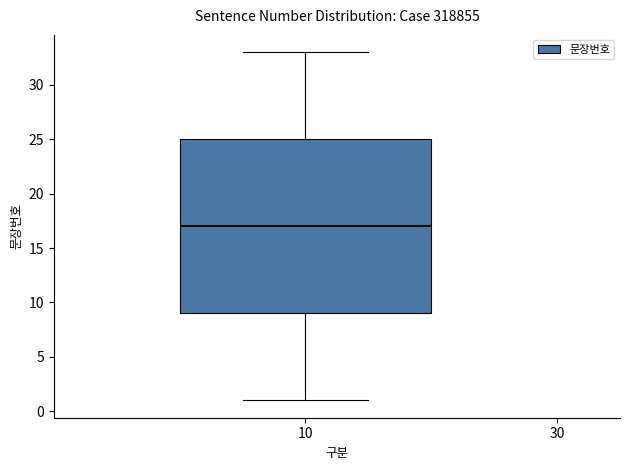

Read this box plot against the y-axis: the position of the median line, the range covered by the box, and the ends of both whiskers. The values are not printed on the chart, so give them approximately, as read against the axis.

median 17, box 9 to 25, whiskers 1 to 33